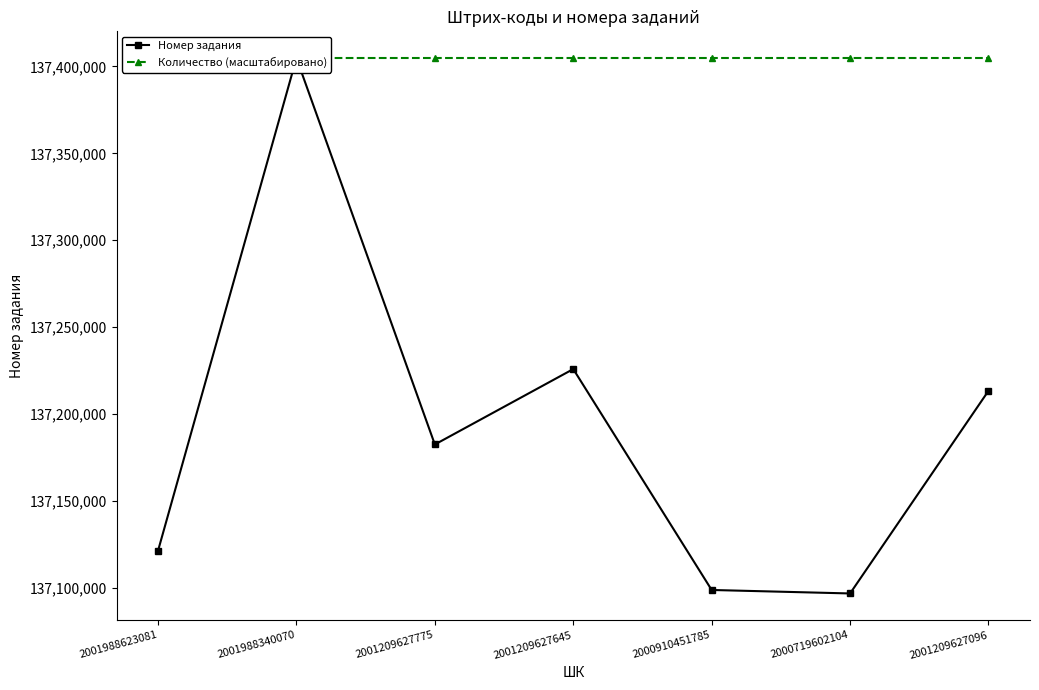

What is the lowest value of the Номер задания series?

137096859